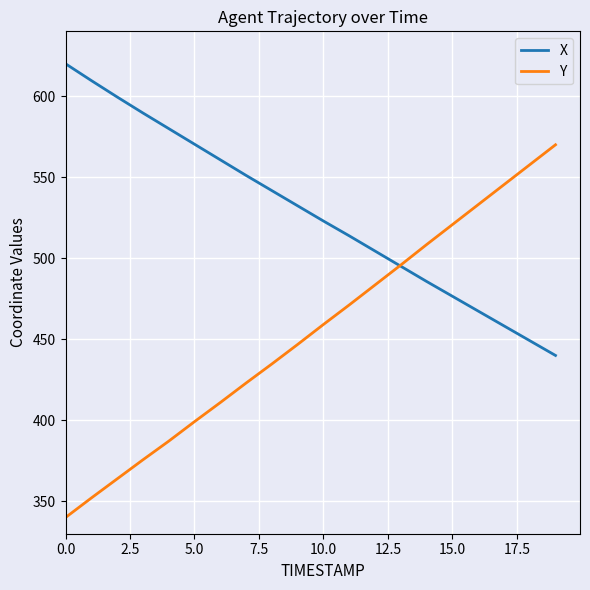

Rank the series by their maximum value, from highest to lowest.

X, Y